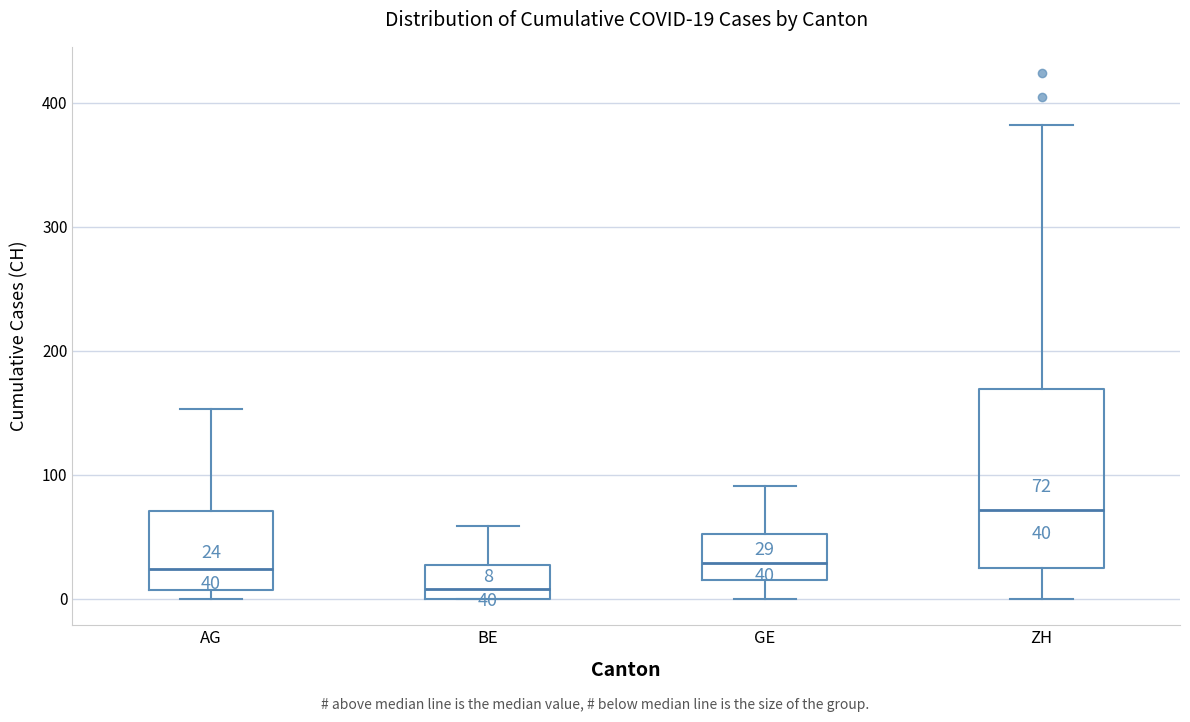

Which box has the lowest median line?

BE